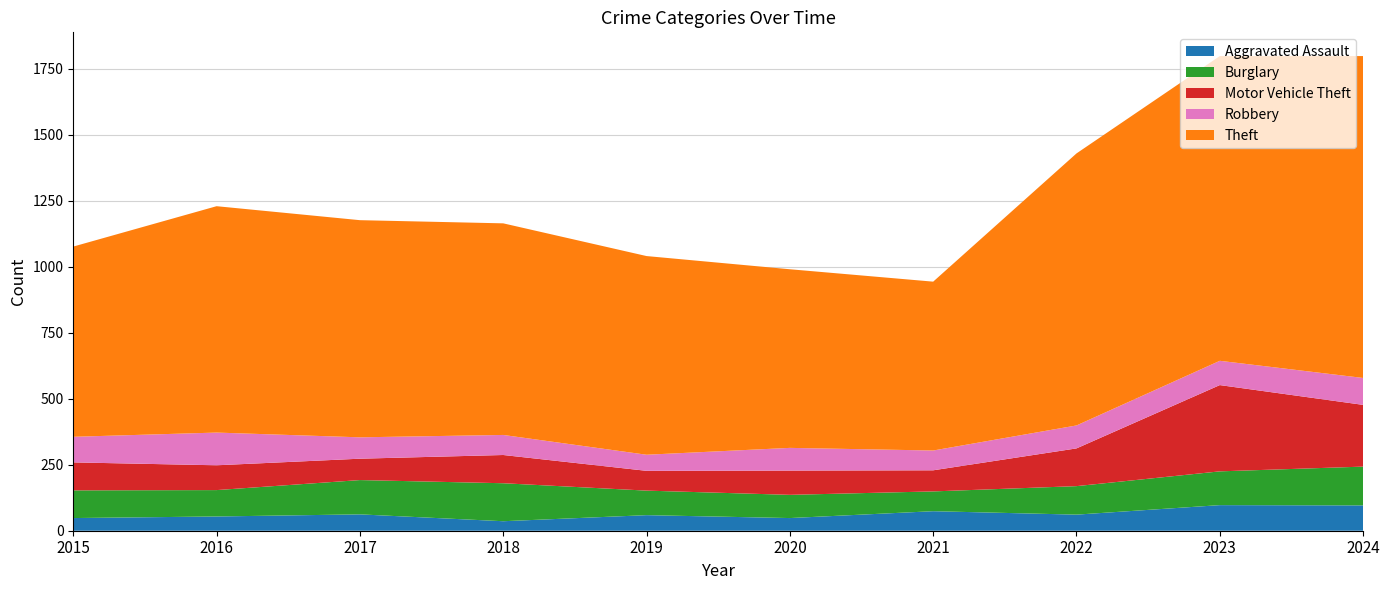

Reading left to right, extract all data points from this chart.

Aggravated Assault: 2015=48	2016=54	2017=62	2018=36	2019=59	2020=48	2021=74	2022=61	2023=97	2024=96
Burglary: 2015=105	2016=100	2017=130	2018=144	2019=93	2020=88	2021=75	2022=108	2023=128	2024=147
Motor Vehicle Theft: 2015=106	2016=94	2017=81	2018=107	2019=75	2020=92	2021=80	2022=143	2023=327	2024=234
Robbery: 2015=97	2016=124	2017=81	2018=76	2019=61	2020=86	2021=75	2022=87	2023=92	2024=102
Theft: 2015=721	2016=858	2017=823	2018=802	2019=753	2020=677	2021=640	2022=1031	2023=1155	2024=1220